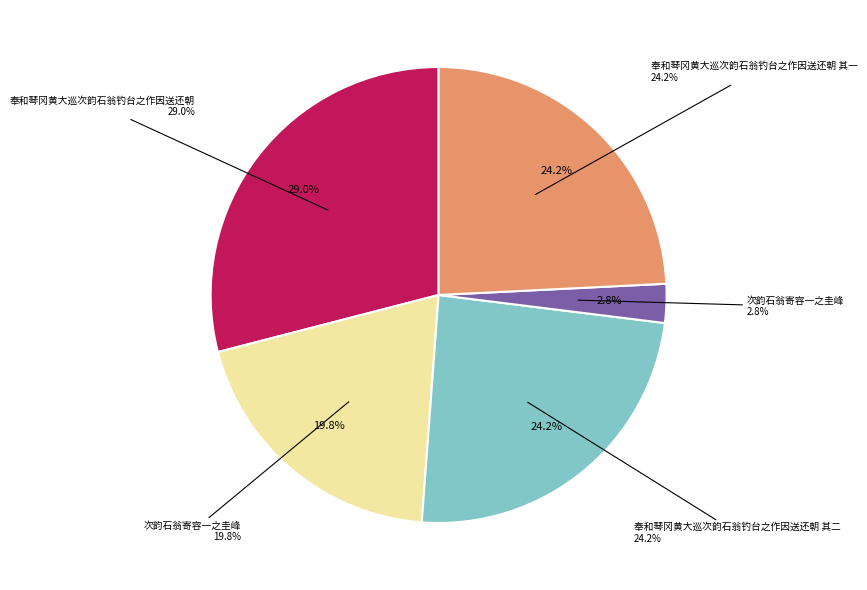

What percentage is NOT represented by 奉和琴冈黄大巡次韵石翁钓台之作因送还朝 其一?

75.8%